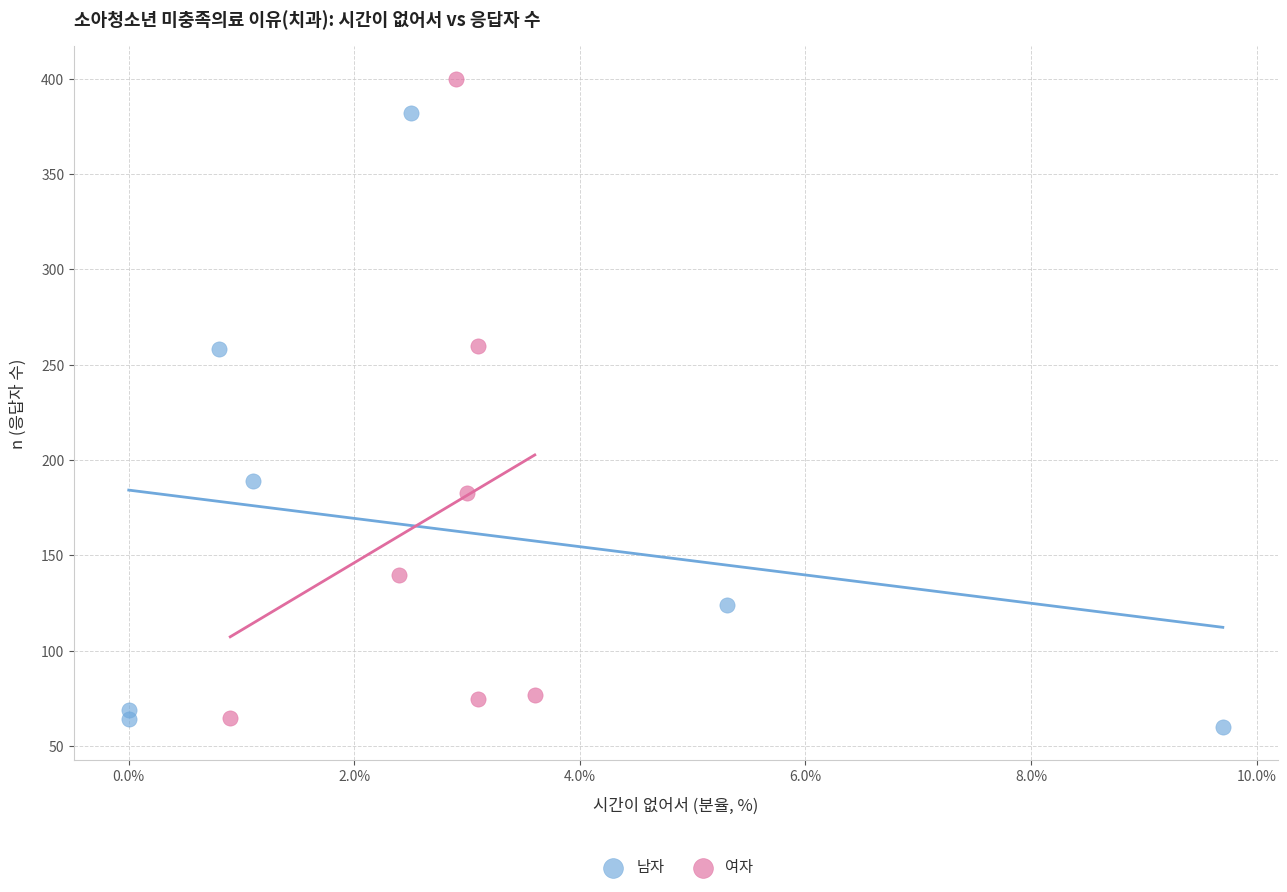

Which series contains the highest Y value?

여자